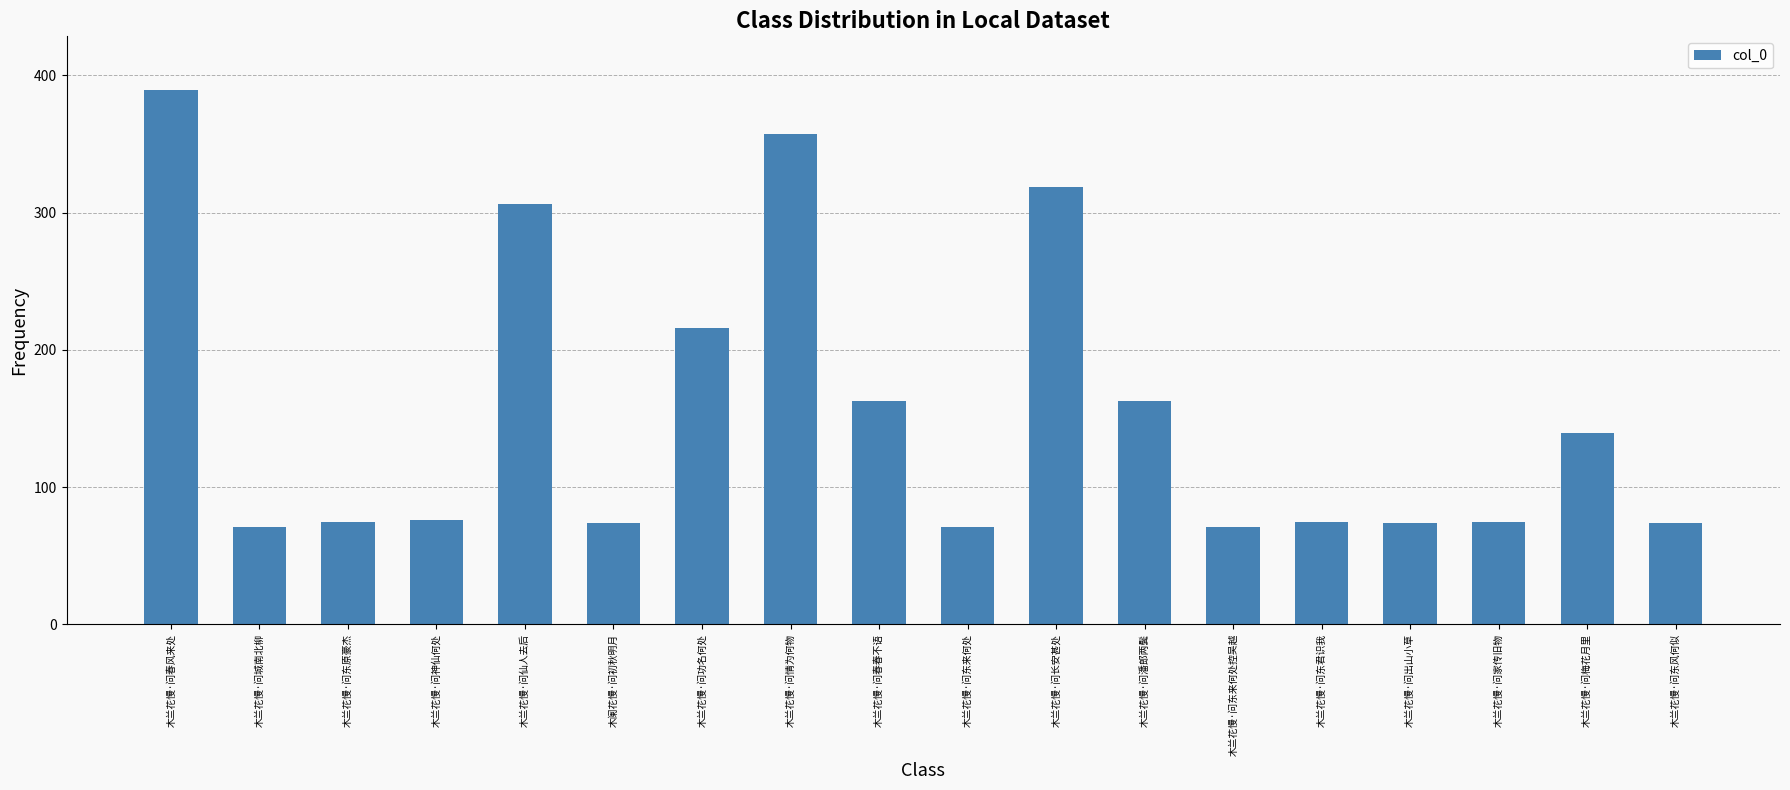

What is the label of the 14th bar from the left?

木兰花慢·问东君识我